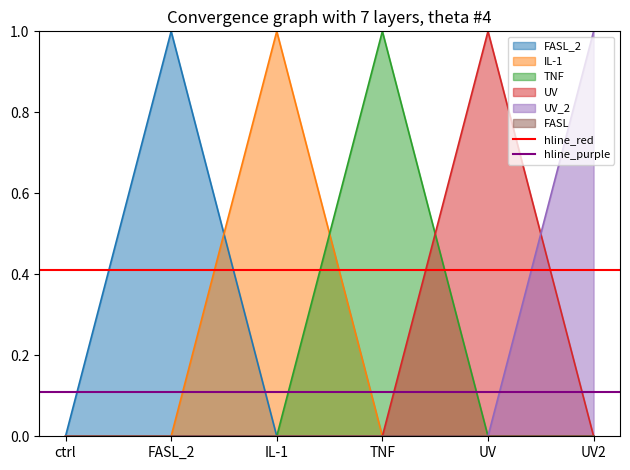

At which label does TNF reach its peak?

TNF